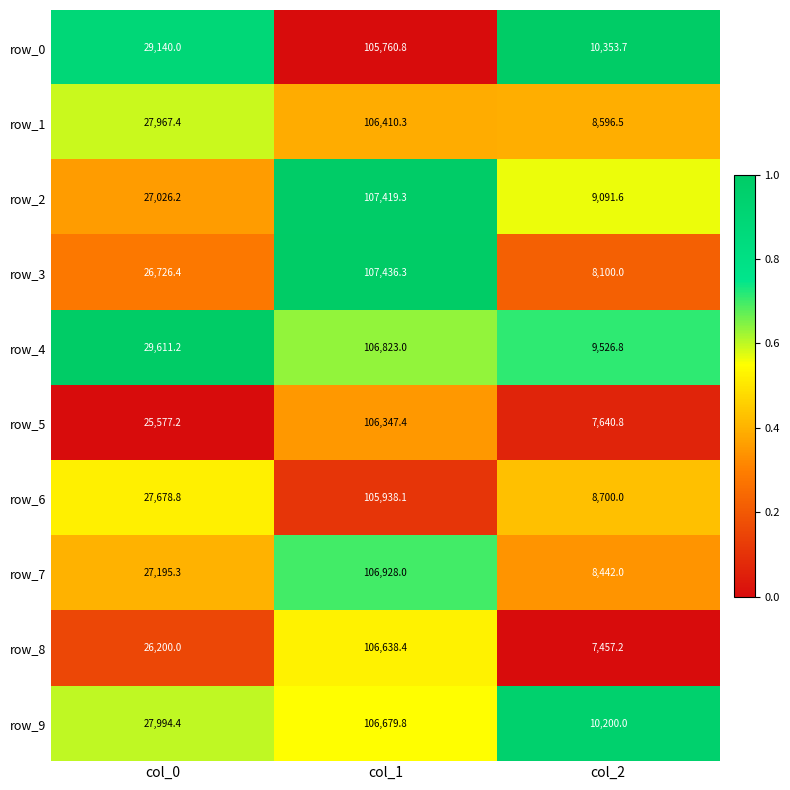

Is it true that row_5 equals 0.5 at col_1?

False